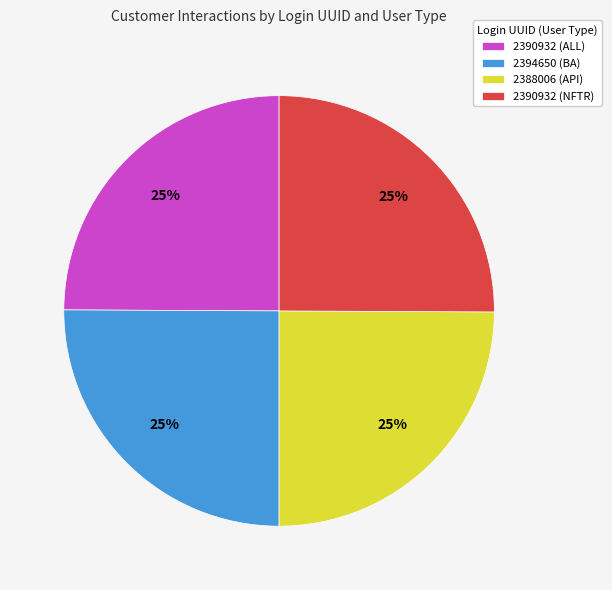

How many segments does this pie chart have?

4